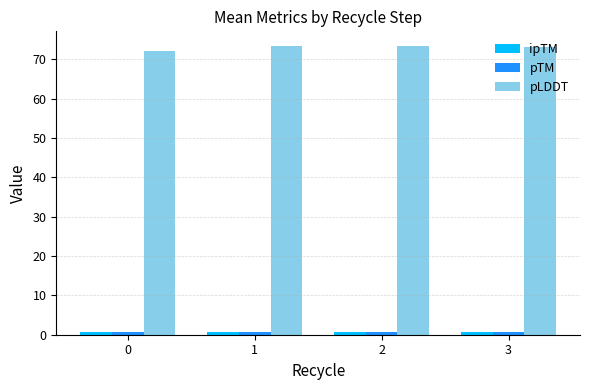

The pLDDT series shows 45.1 at 2. True or false?

False